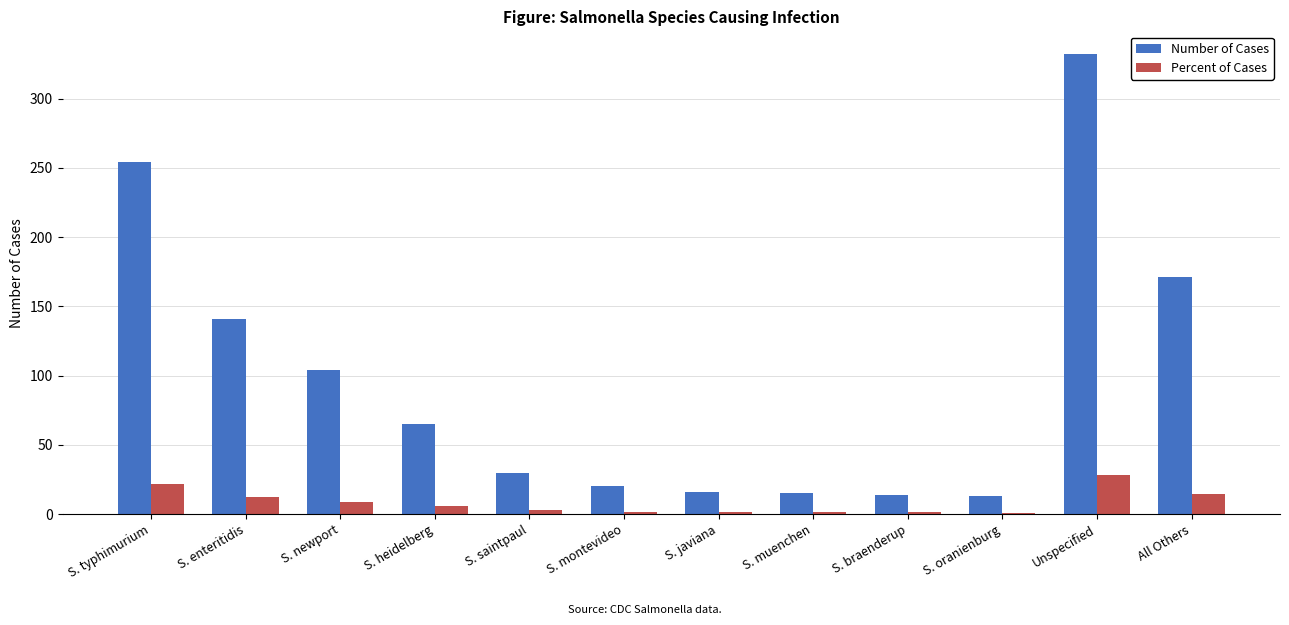

Read the Number of Cases value at S. enteritidis.

141.0